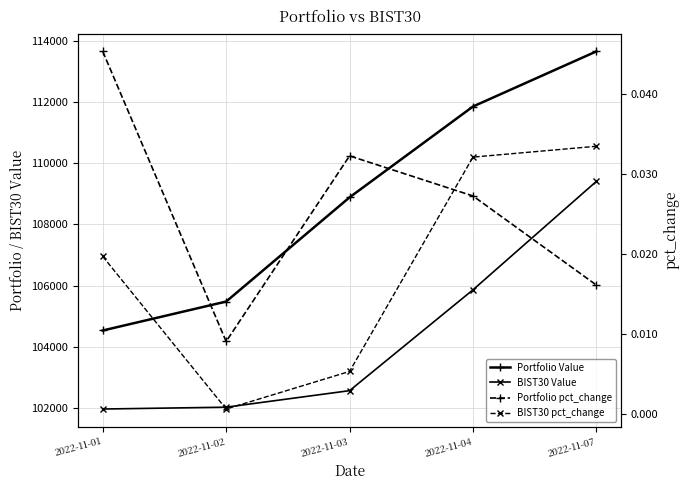

The value of BIST30 Value at 2022-11-01 is 145443.7. True or false?

False